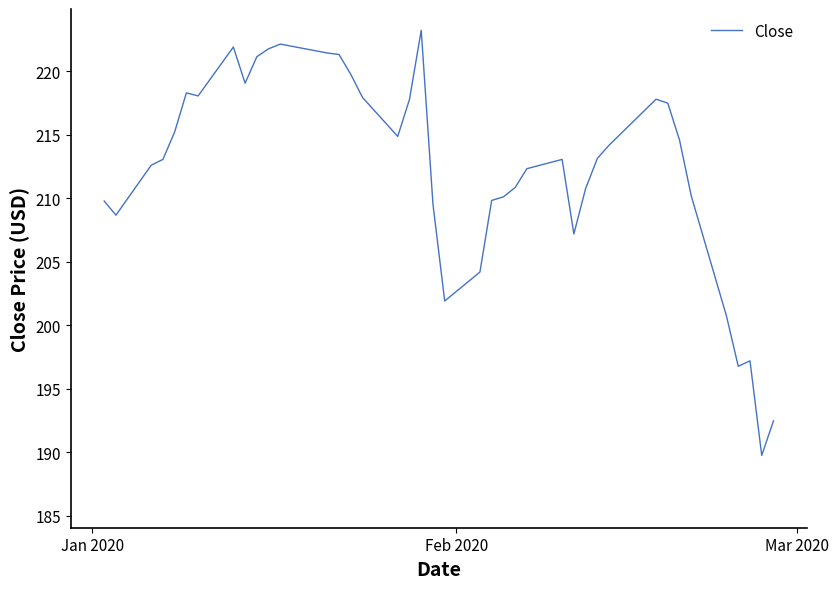

What is the minimum value shown in the chart?

189.8